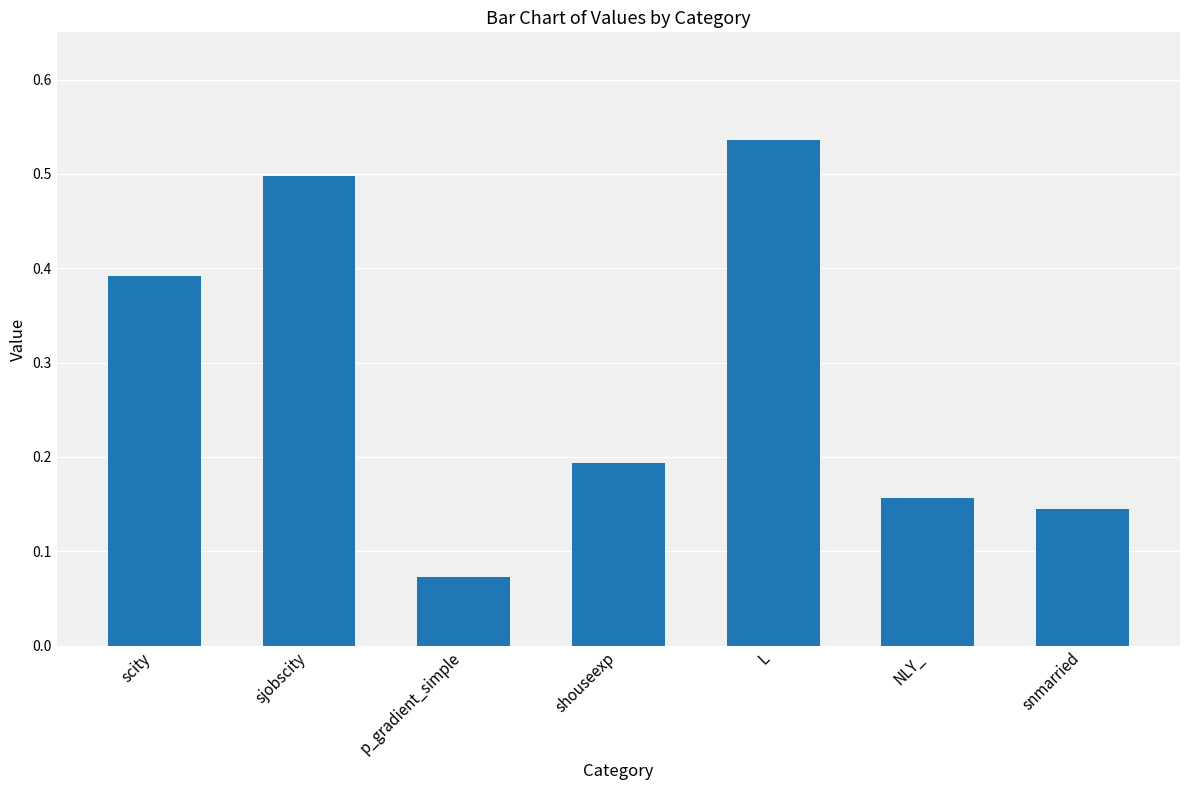

List the labels in order of value, largest first.

L, sjobscity, scity, shouseexp, NLY_, snmarried, p_gradient_simple